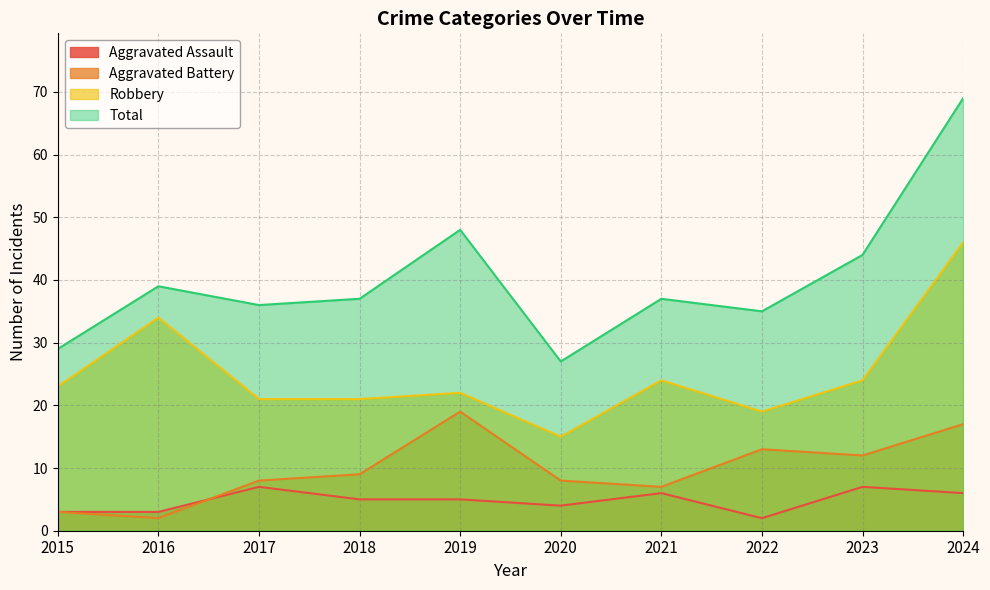

At 2023, list the series in order from largest to smallest.

Total, Robbery, Aggravated Battery, Aggravated Assault